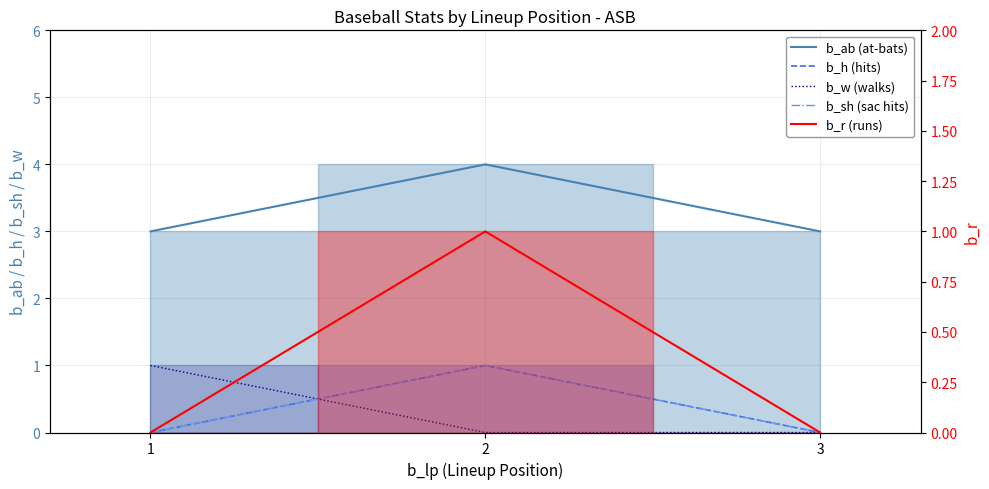

What is the difference between the maximum and minimum values in the b_ab (at-bats) series?

1